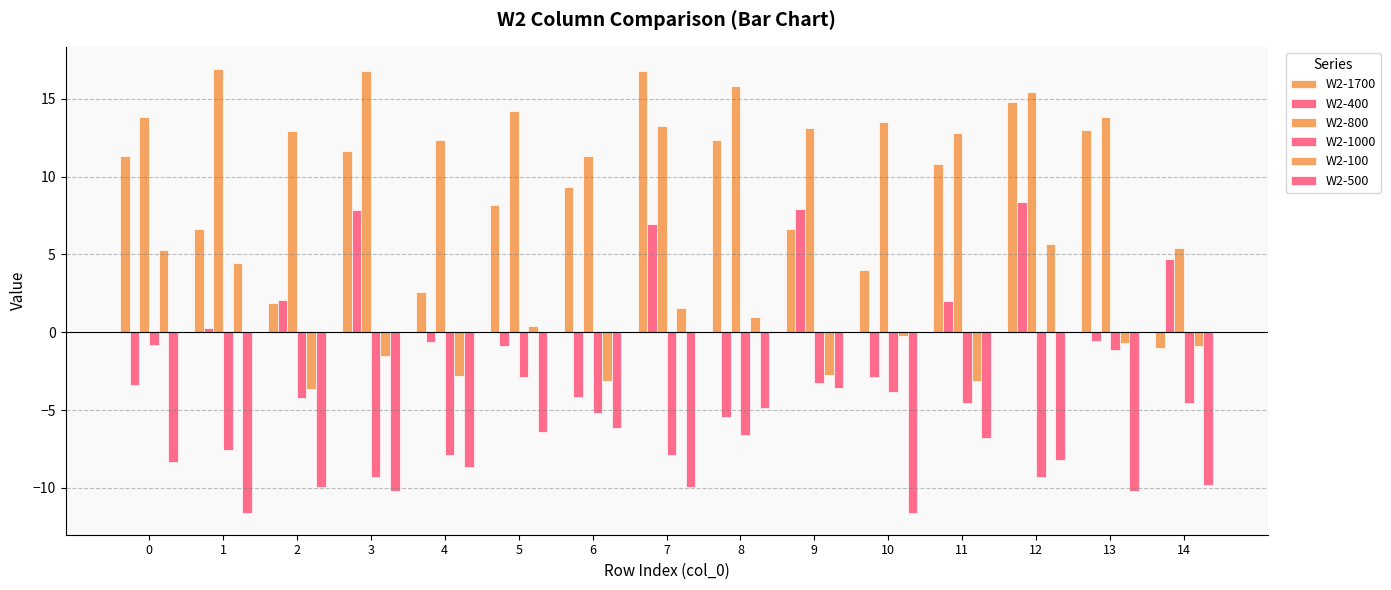

What is the maximum value shown in the chart?

16.9